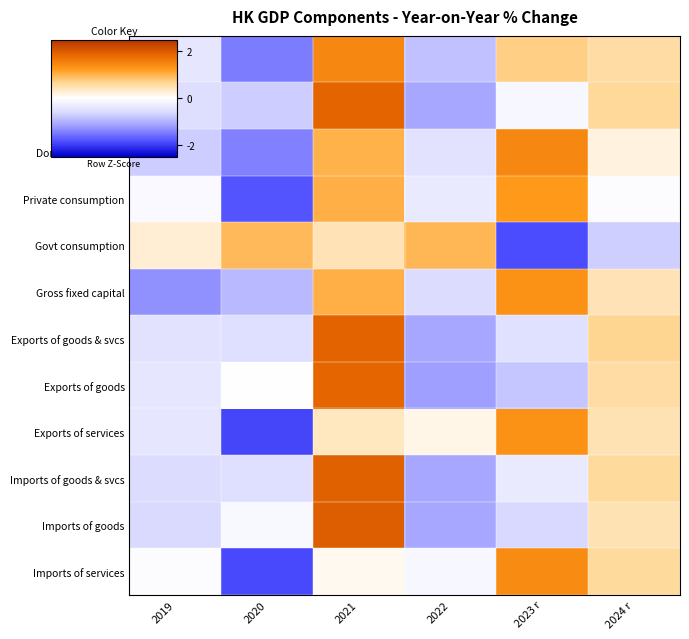

Count the number of data series in this chart.

12